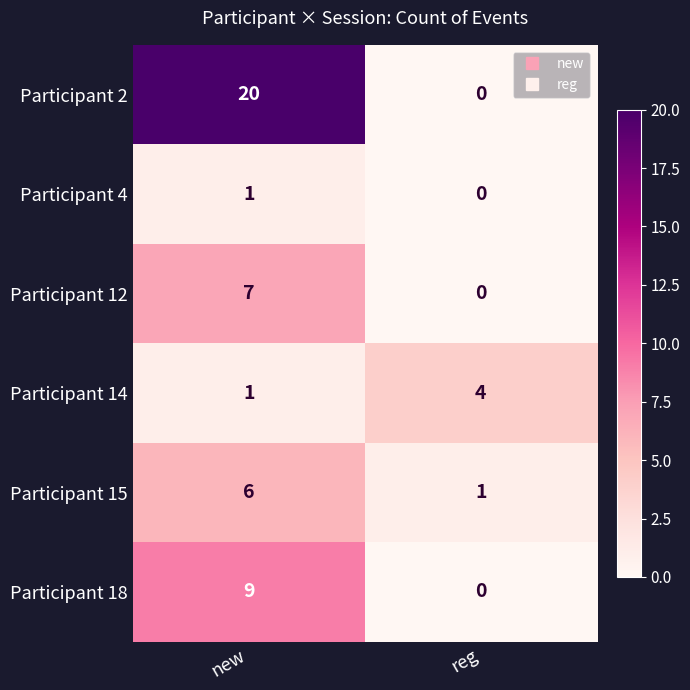

Which series has the largest range (max minus min)?

Participant 2